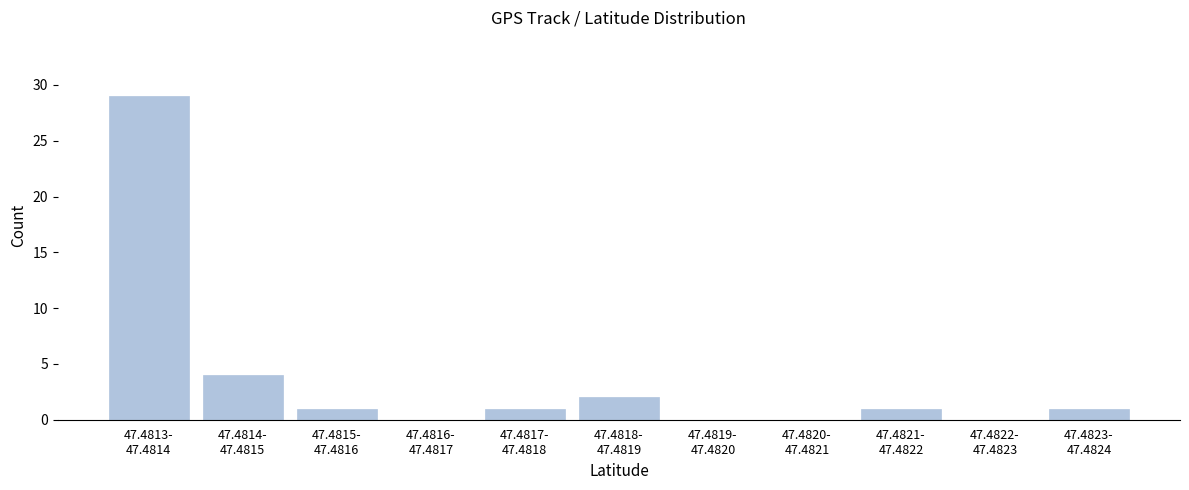

What is the sum of all values?

39